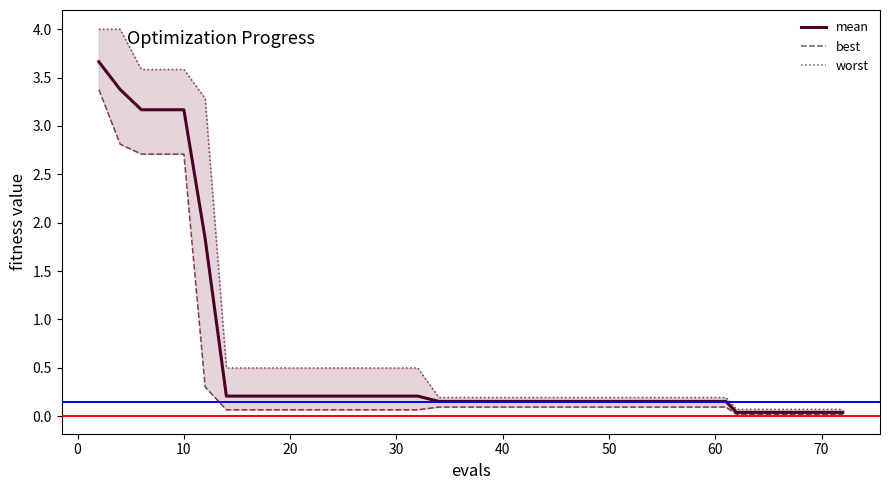

Rank the series by their maximum value, from lowest to highest.

best, mean, worst